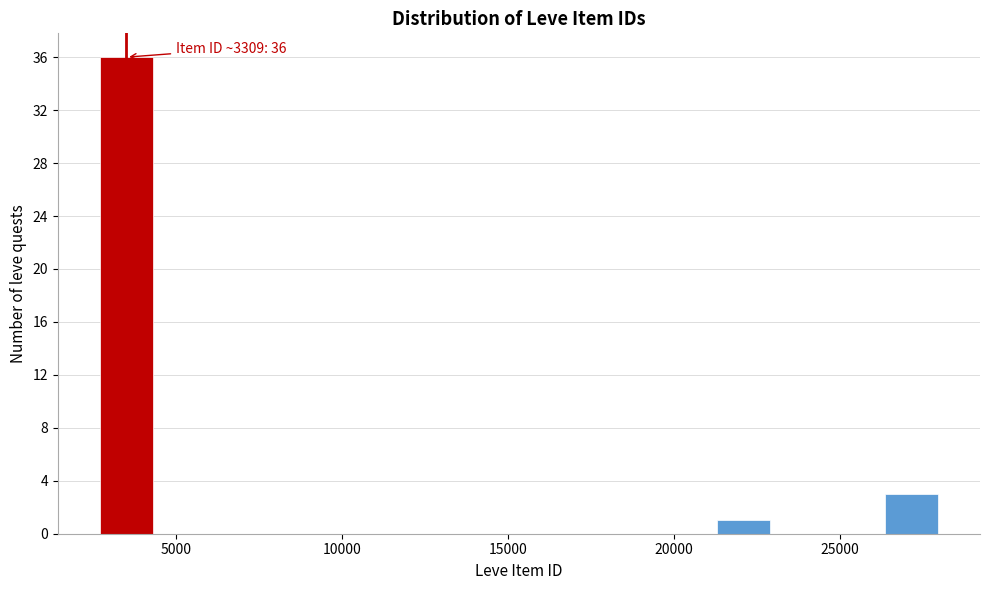

Around what value on the x-axis is the tallest bar? Give the approximate position of its centre, as read against the axis.

3500